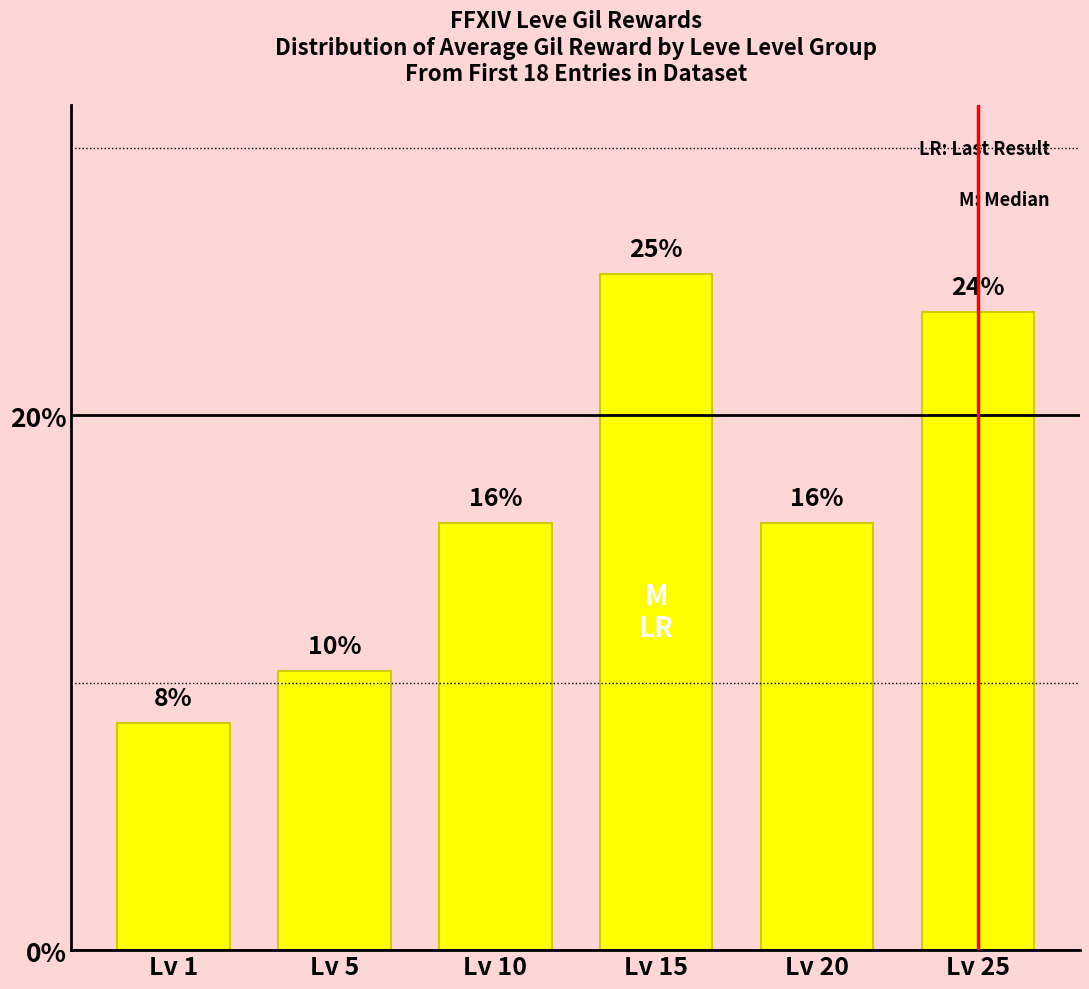

How many bars are there in total?

6